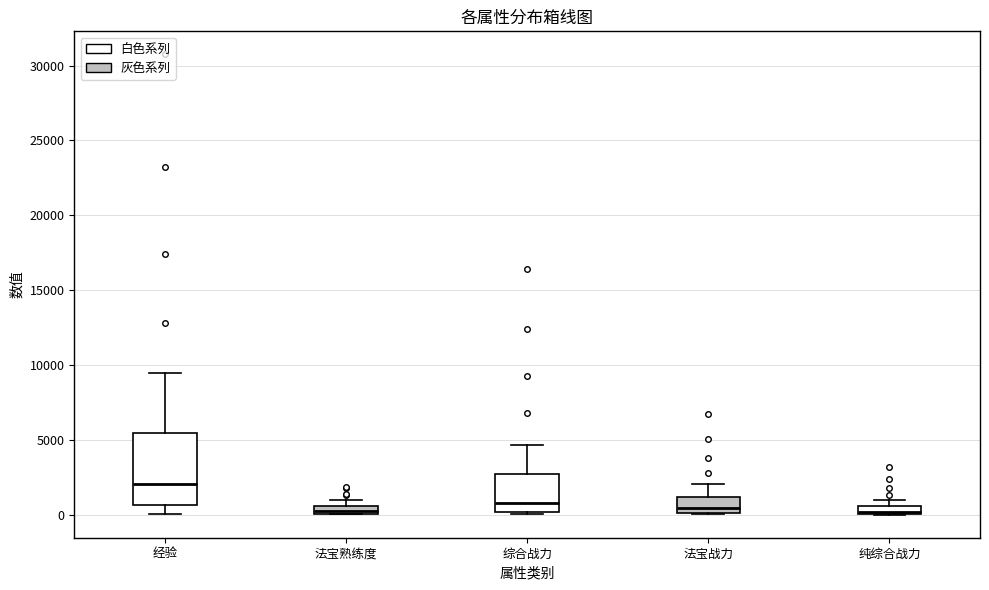

Which box's median line is the highest?

经验